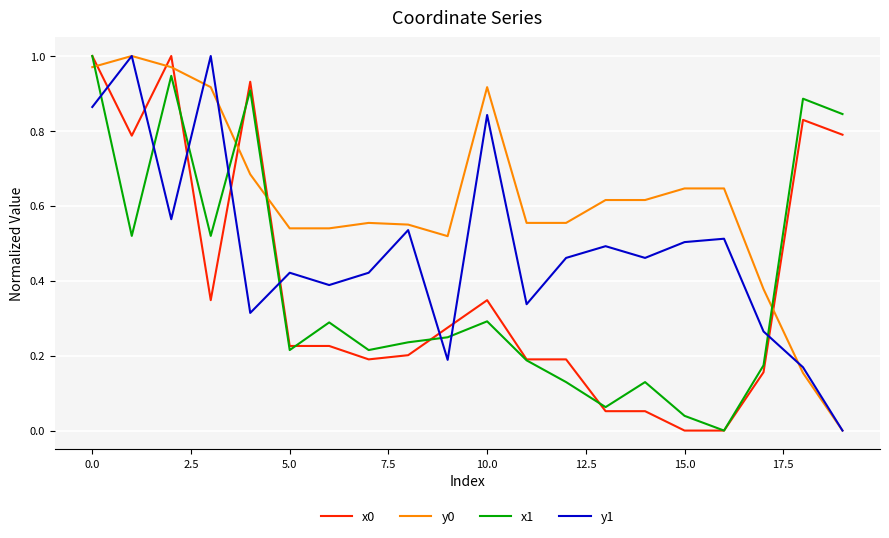

True or false: y1 and y0 cross at least once.

True